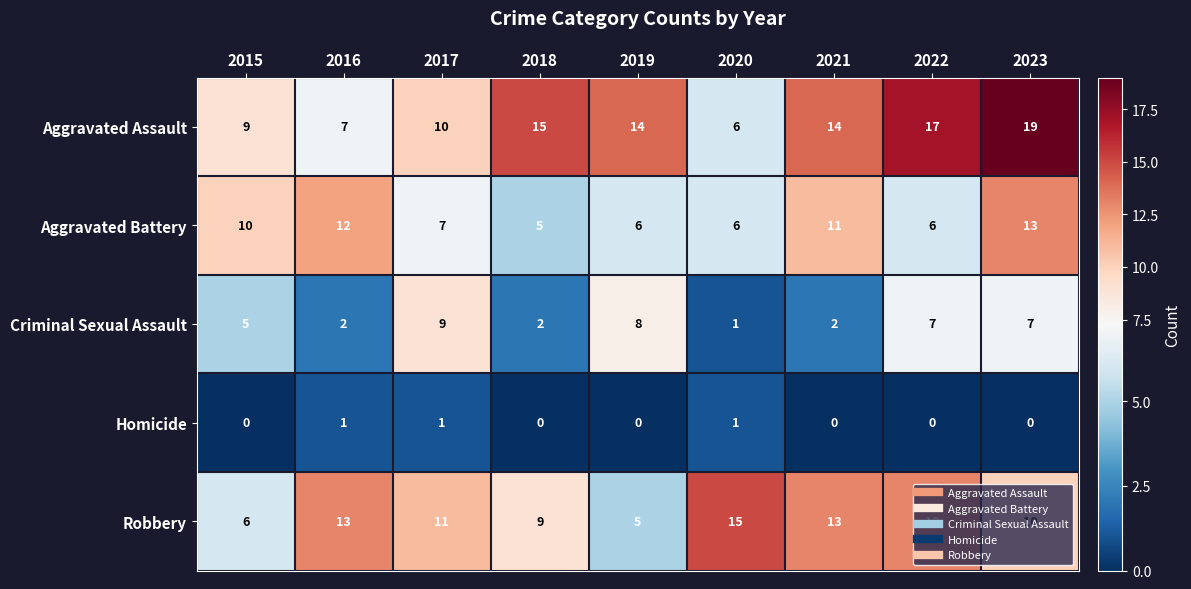

Is it true that Robbery equals 18 at 2016?

False